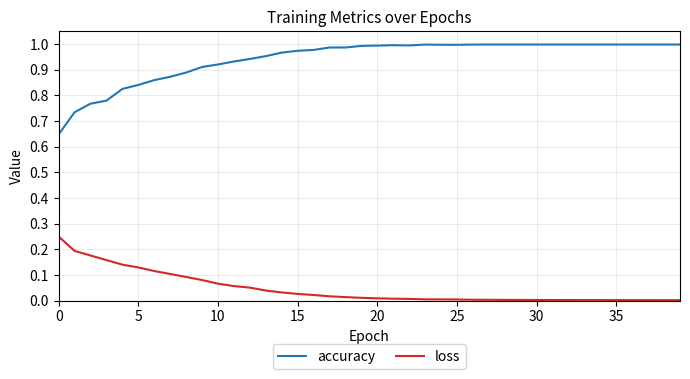

What is the difference between the maximum and minimum values in the accuracy series?

0.4